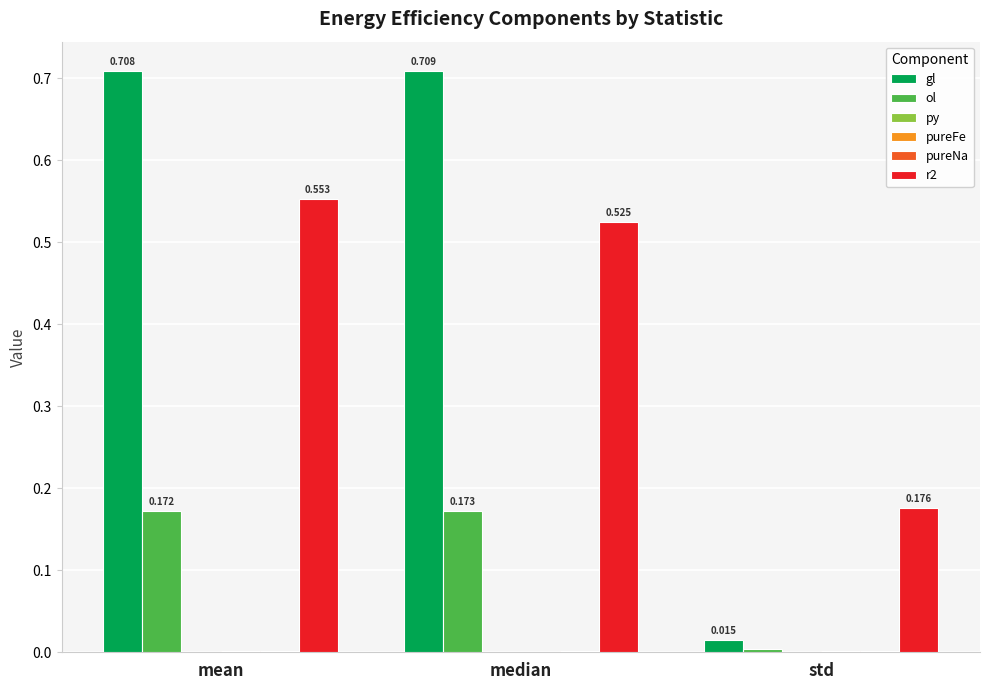

At which category is the sum across all series the highest?

mean